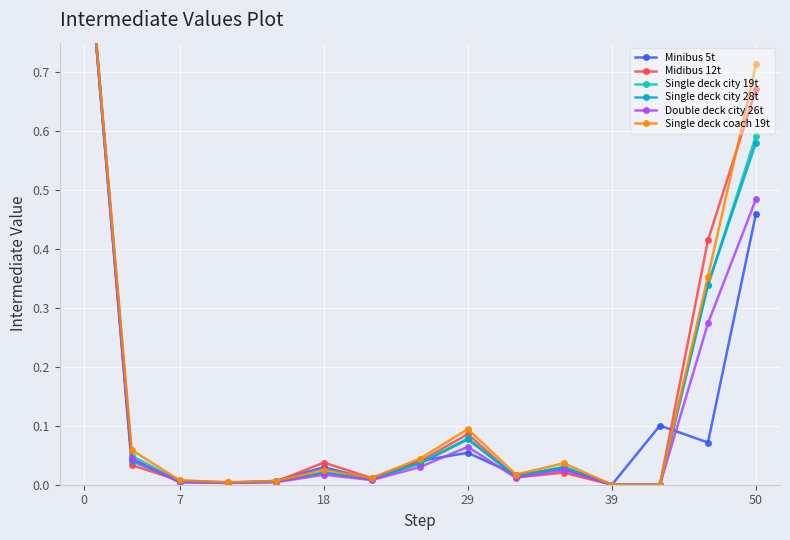

What is the sum of the Double deck city 26t values at 8 and 13?

0.3